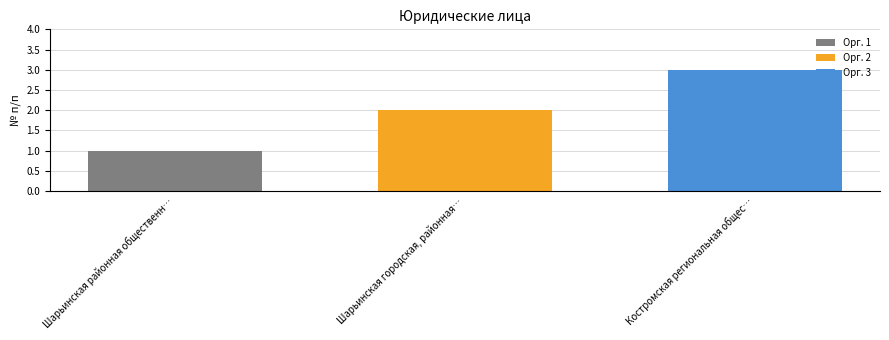

Which series has the widest spread of values?

Орг. 1